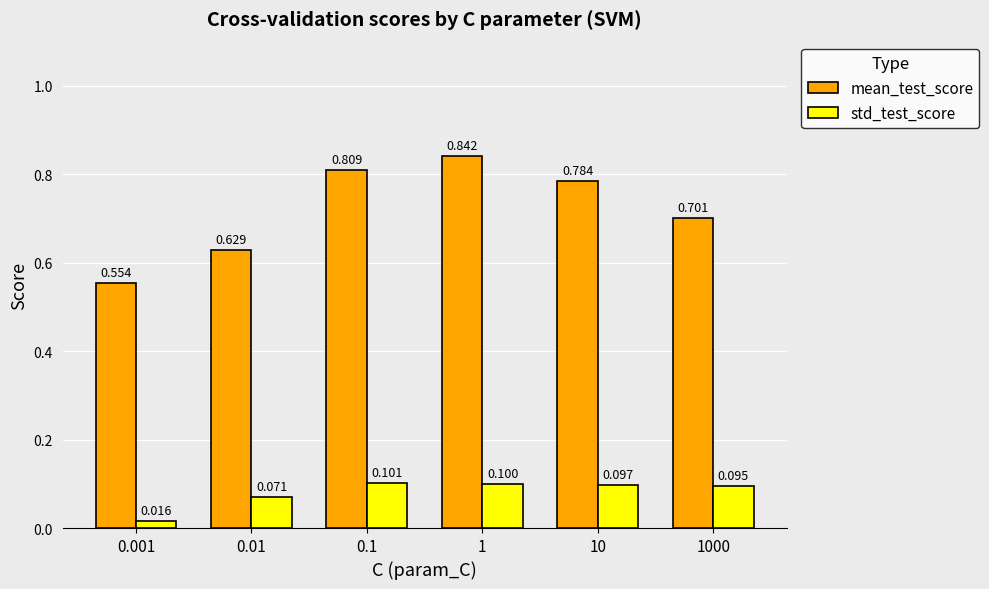

Rank the series at 1000 from lowest to highest value.

std_test_score, mean_test_score